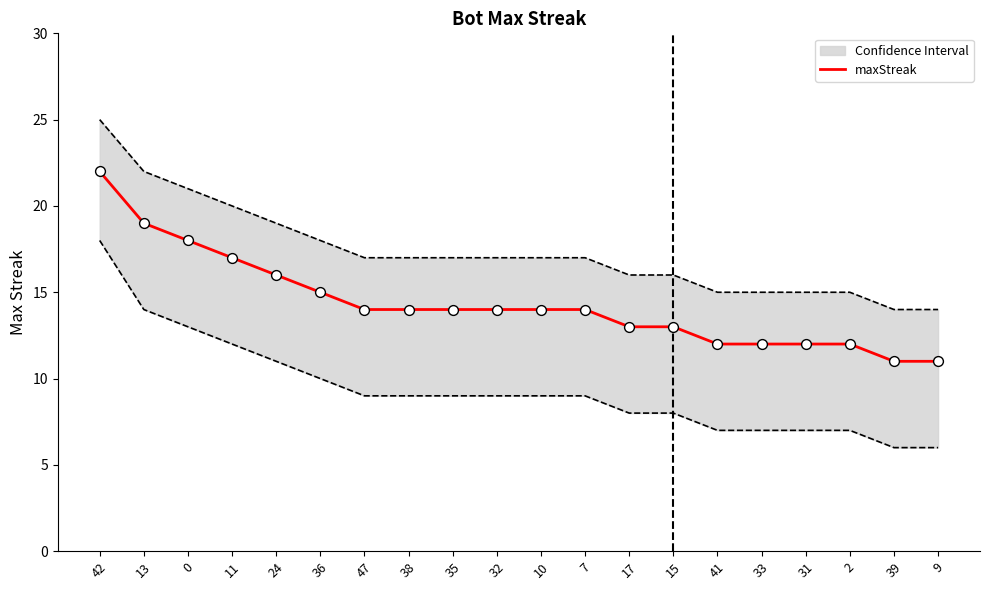

Approximately how many times larger is the value at 47 compared to 39?

1.3